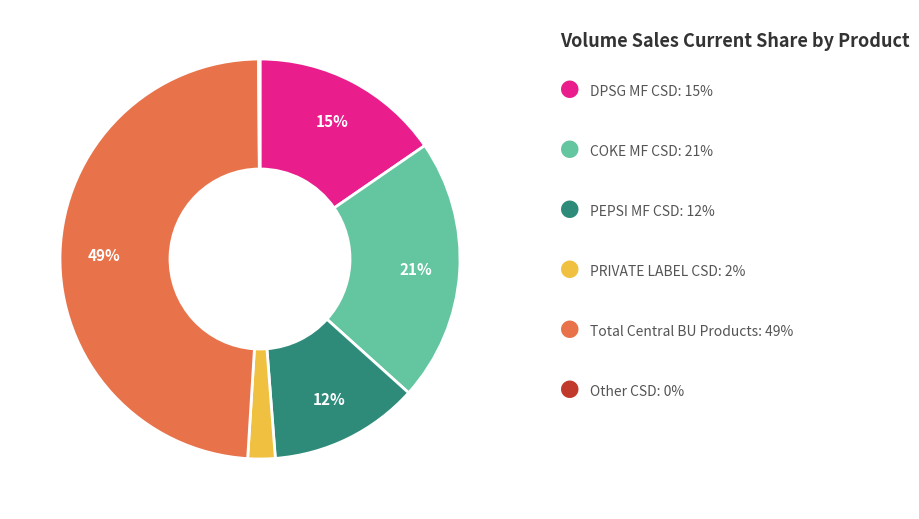

To the nearest percent, what is the average slice percentage?

17%